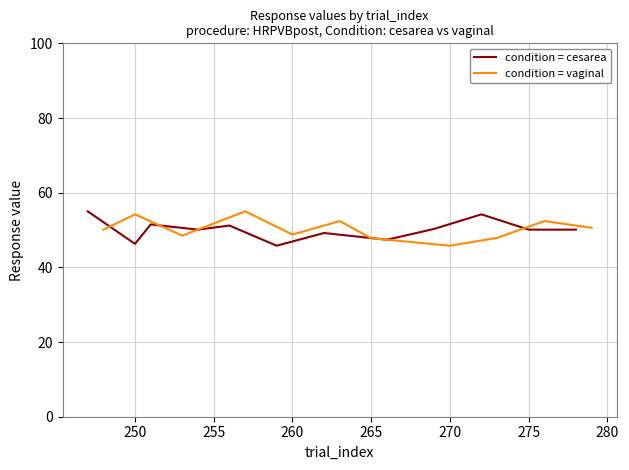

What is the minimum value for condition = vaginal?

45.8